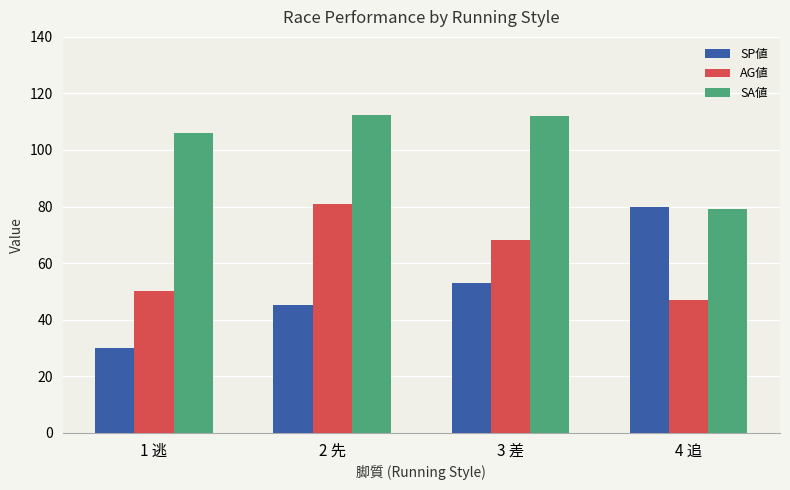

At 3 差, list the series in order from largest to smallest.

SA値, AG値, SP値